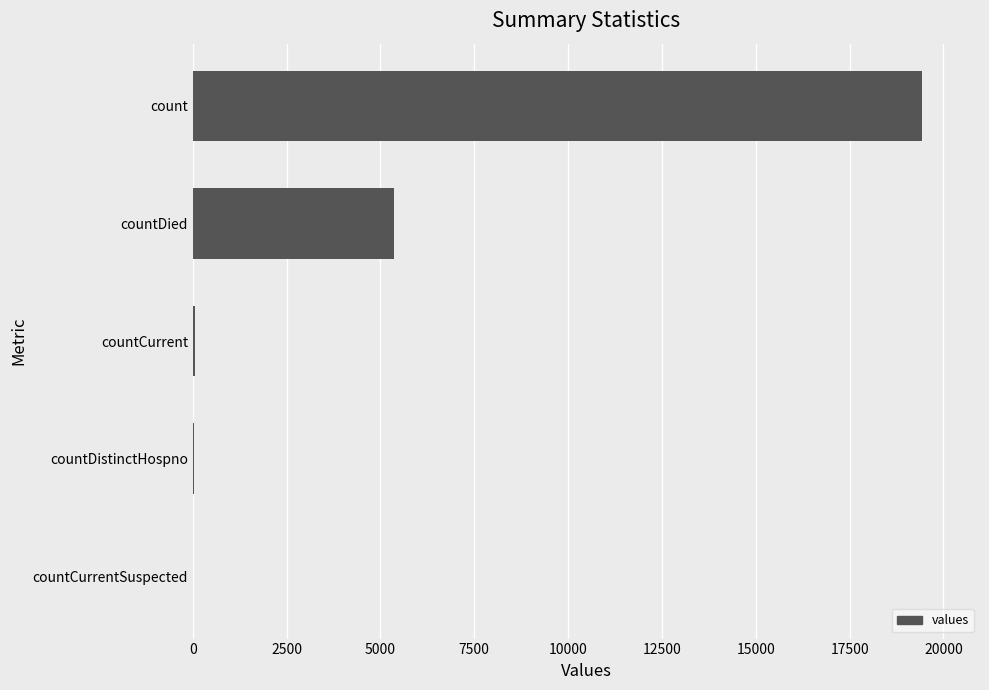

What is the maximum value shown in the chart?

19420